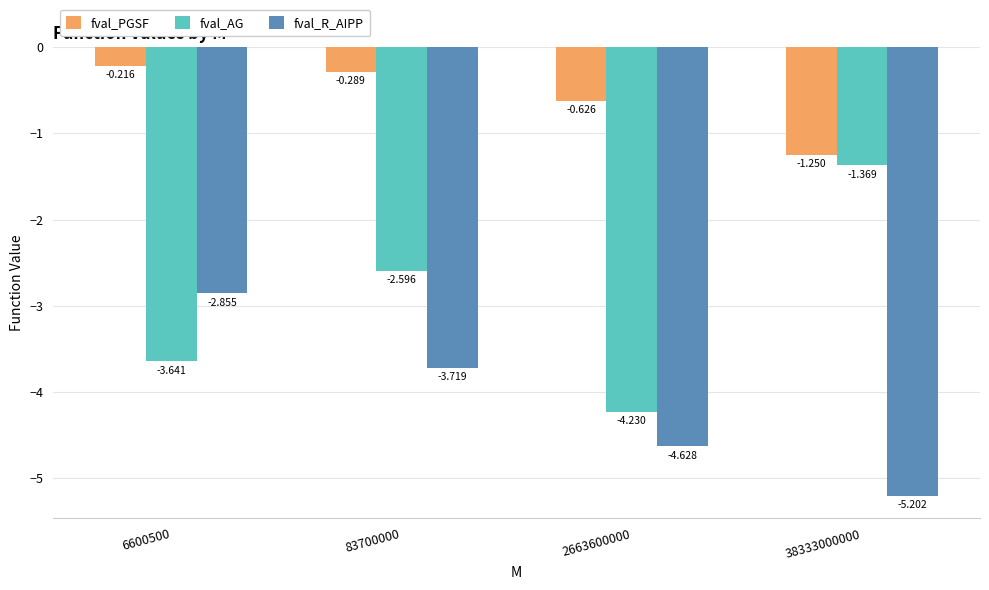

How many bars are there in each group?

3